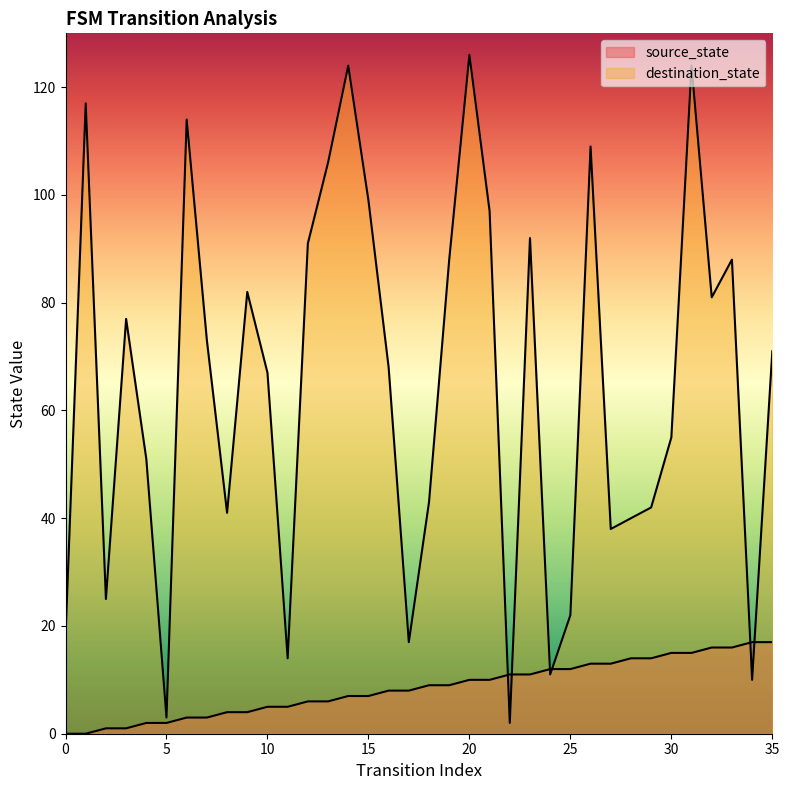

Reading left to right, what are all the values shown in this chart?

source_state: 0=0	1=0	2=1	3=1	4=2	5=2	6=3	7=3	8=4	9=4	10=5	11=5	12=6	13=6	14=7	15=7	16=8	17=8	18=9	19=9	20=10	21=10	22=11	23=11	24=12	25=12	26=13	27=13	28=14	29=14	30=15	31=15	32=16	33=16	34=17	35=17
destination_state: 0=18	1=117	2=25	3=77	4=51	5=3	6=114	7=73	8=41	9=82	10=67	11=14	12=91	13=106	14=124	15=99	16=68	17=17	18=43	19=88	20=126	21=97	22=2	23=92	24=11	25=22	26=109	27=38	28=40	29=42	30=55	31=124	32=81	33=88	34=10	35=71